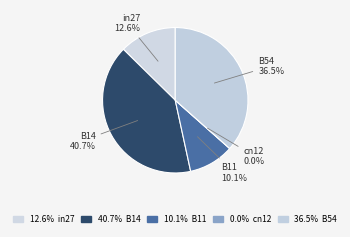

To the nearest percent, what is the average slice percentage?

20%